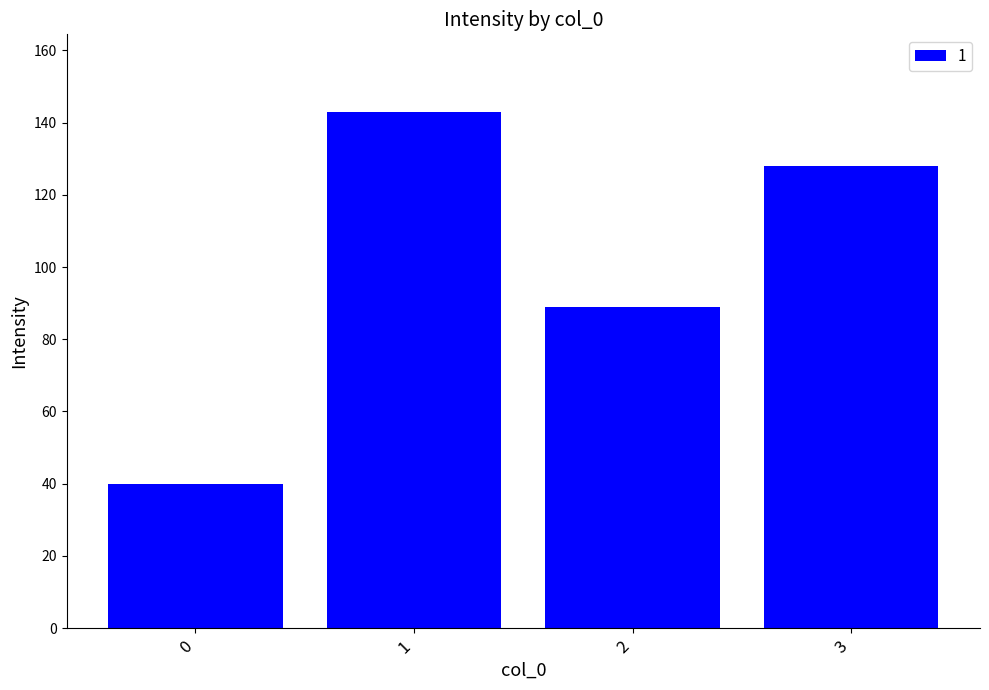

Rank the categories by value from lowest to highest.

0, 2, 3, 1